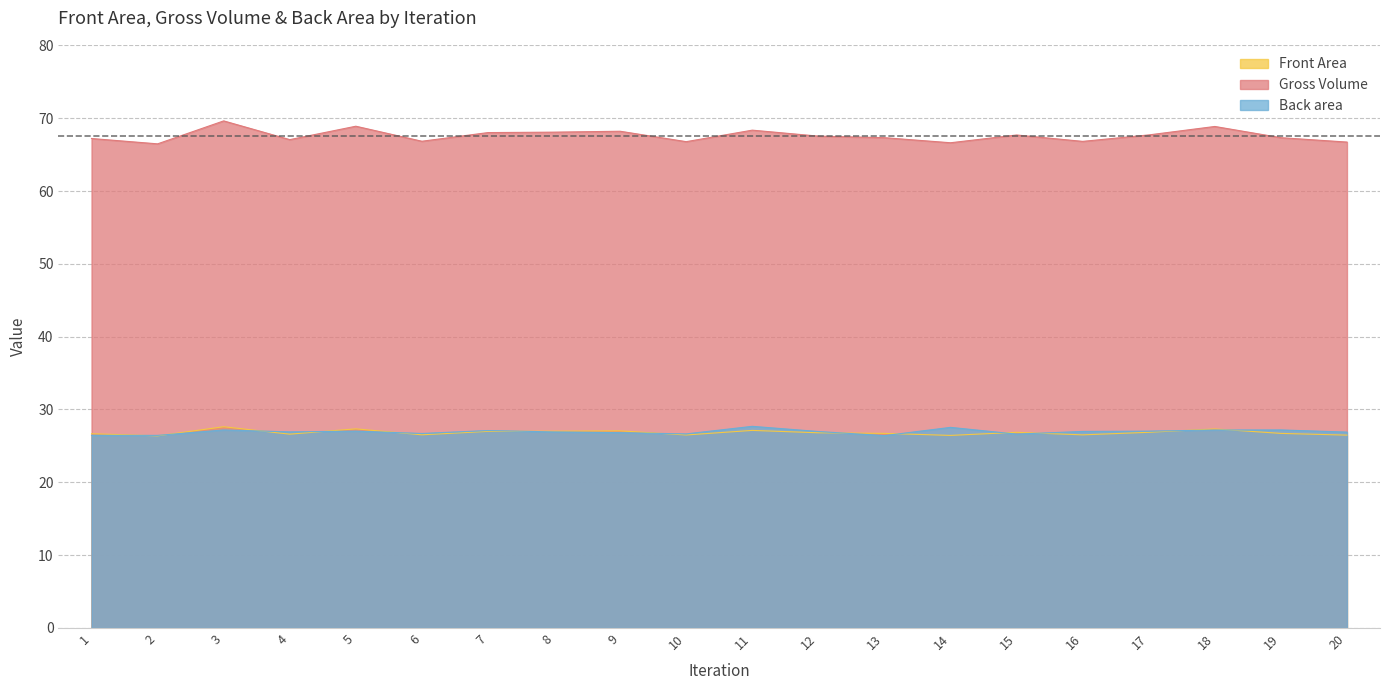

What is the sum of all Gross Volume values?

1352.2